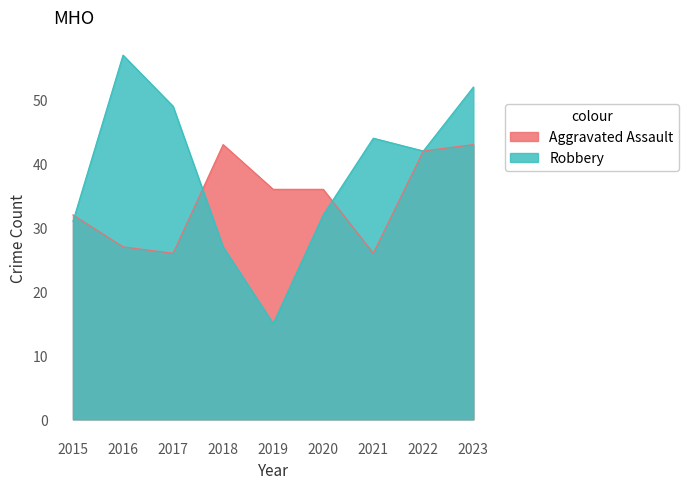

What is the average value of the Robbery series?

39